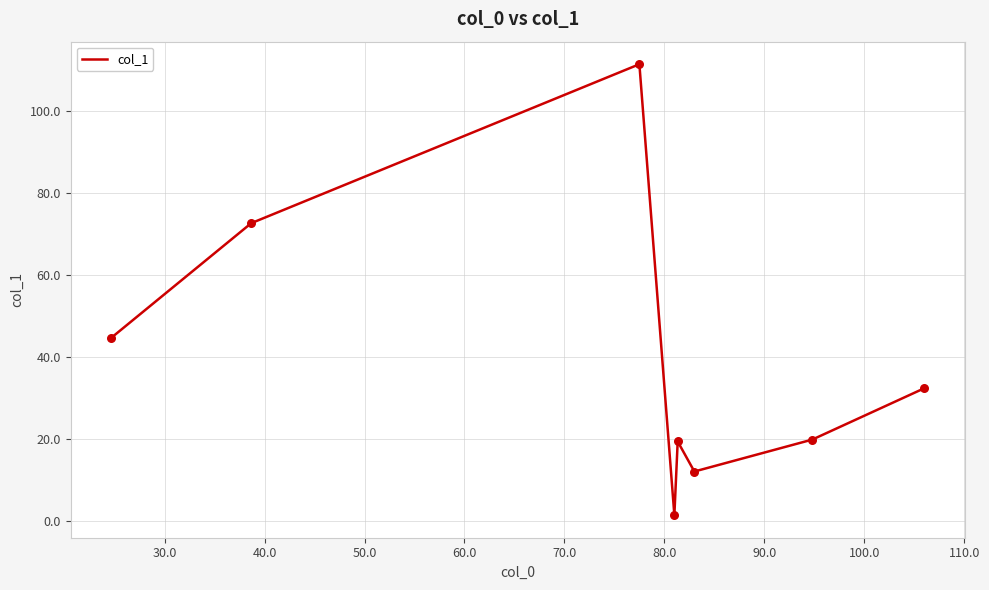

What is the difference between the maximum and minimum values?

110.2